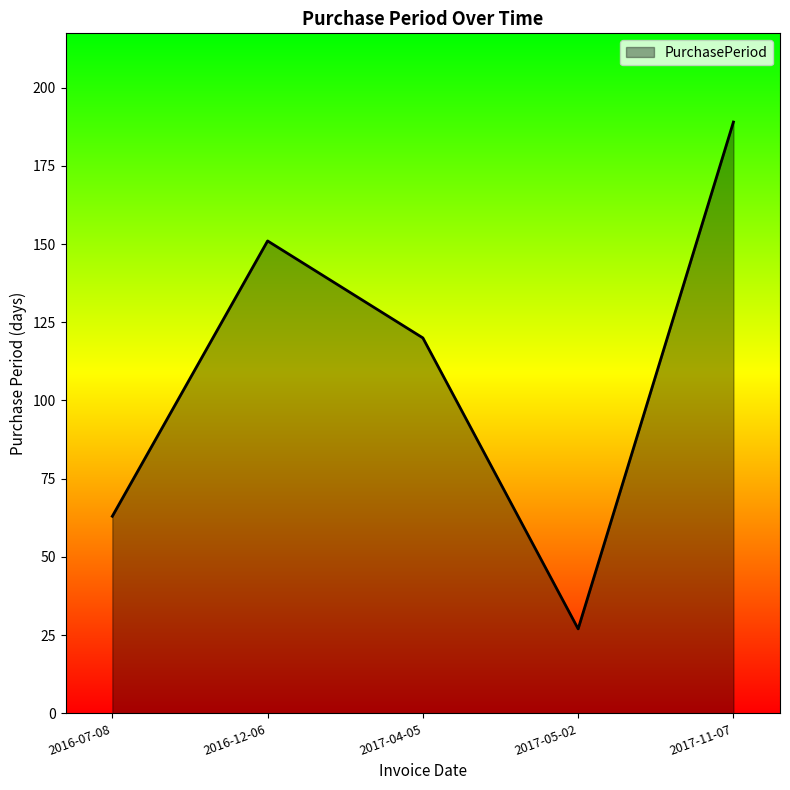

What is the difference between the maximum and second lowest values?

126